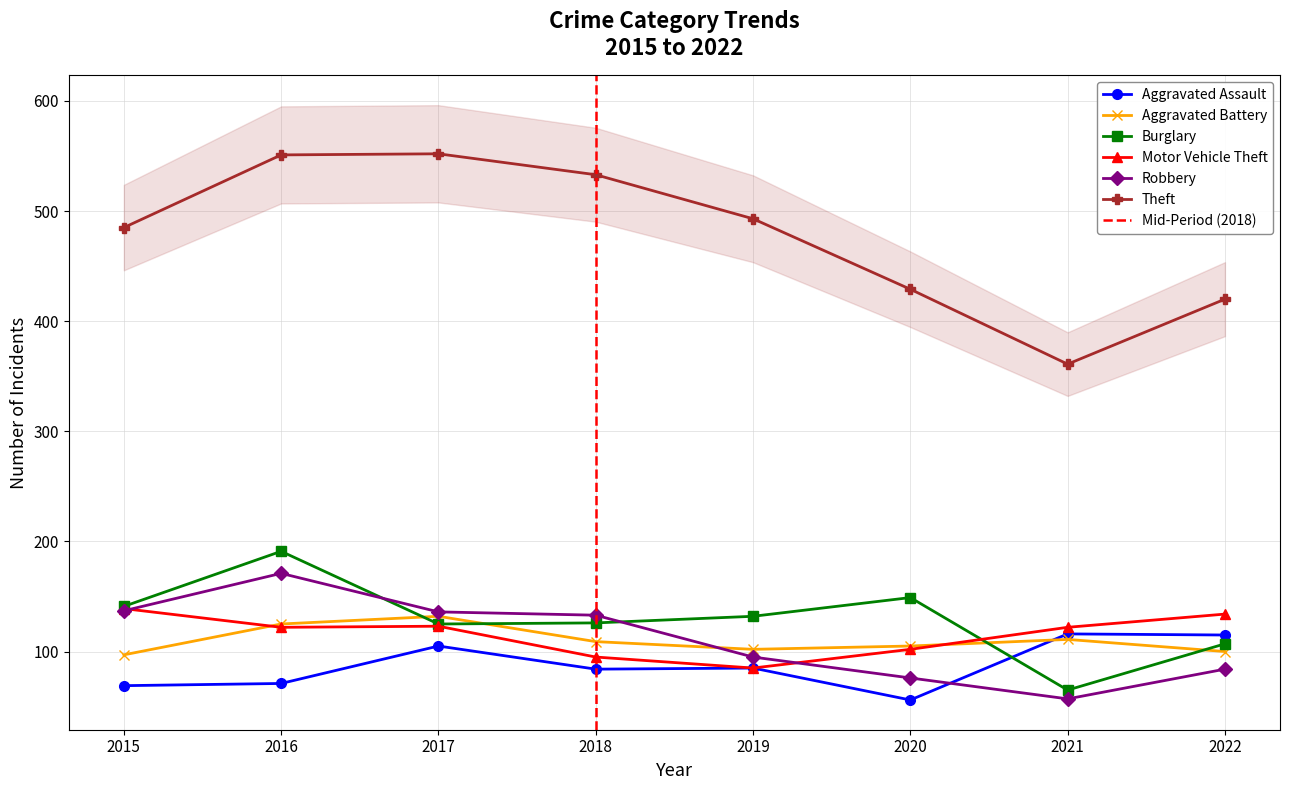

Reading left to right, transcribe all the data shown in this chart.

Aggravated Assault: 69	71	105	84	85	56	116	115
Aggravated Battery: 97	125	132	109	102	105	111	100
Burglary: 141	191	125	126	132	149	65	107
Motor Vehicle Theft: 139	122	123	95	85	102	122	134
Robbery: 137	171	136	133	95	76	57	84
Theft: 485	551	552	533	493	429	361	420